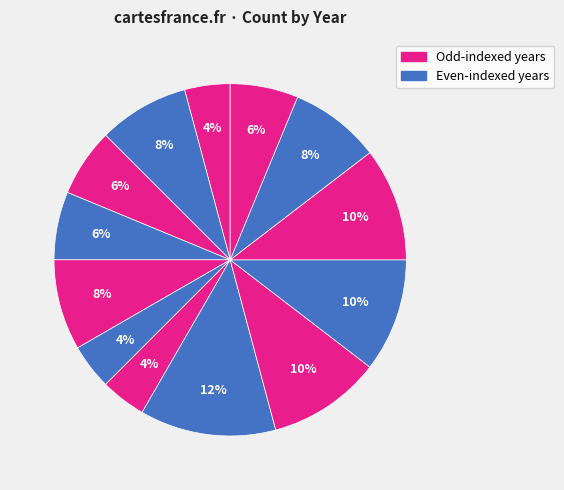

Is there a majority slice in this chart?

No